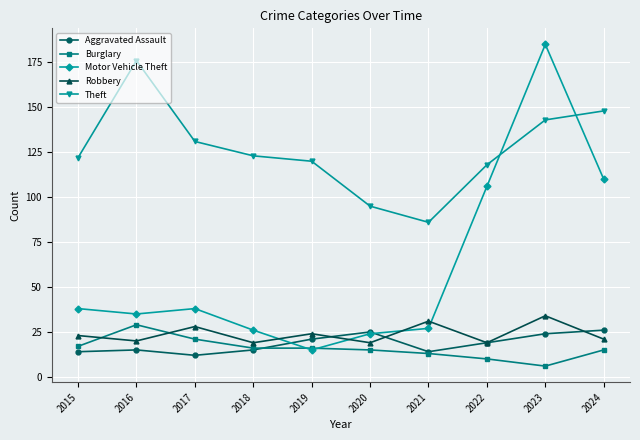

What are all the series names shown in the legend?

Aggravated Assault, Burglary, Motor Vehicle Theft, Robbery, Theft